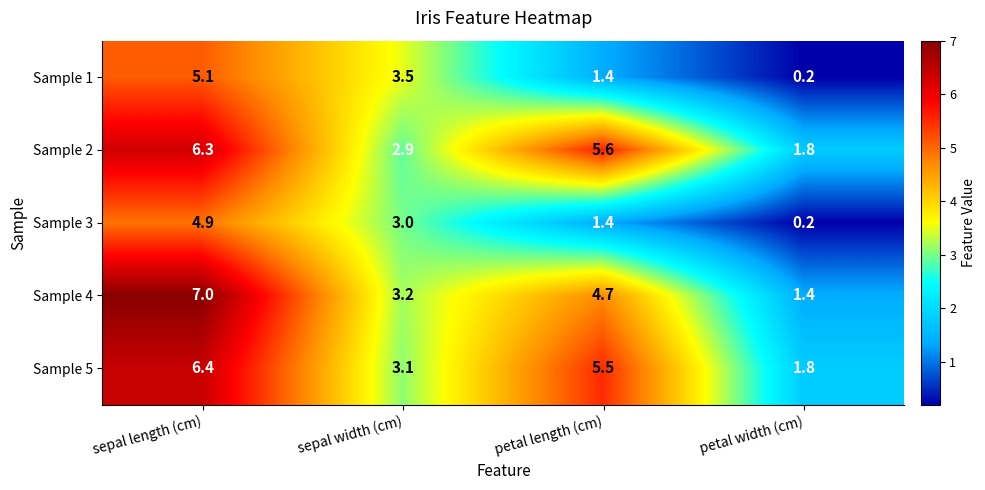

How many series are shown in this chart?

5